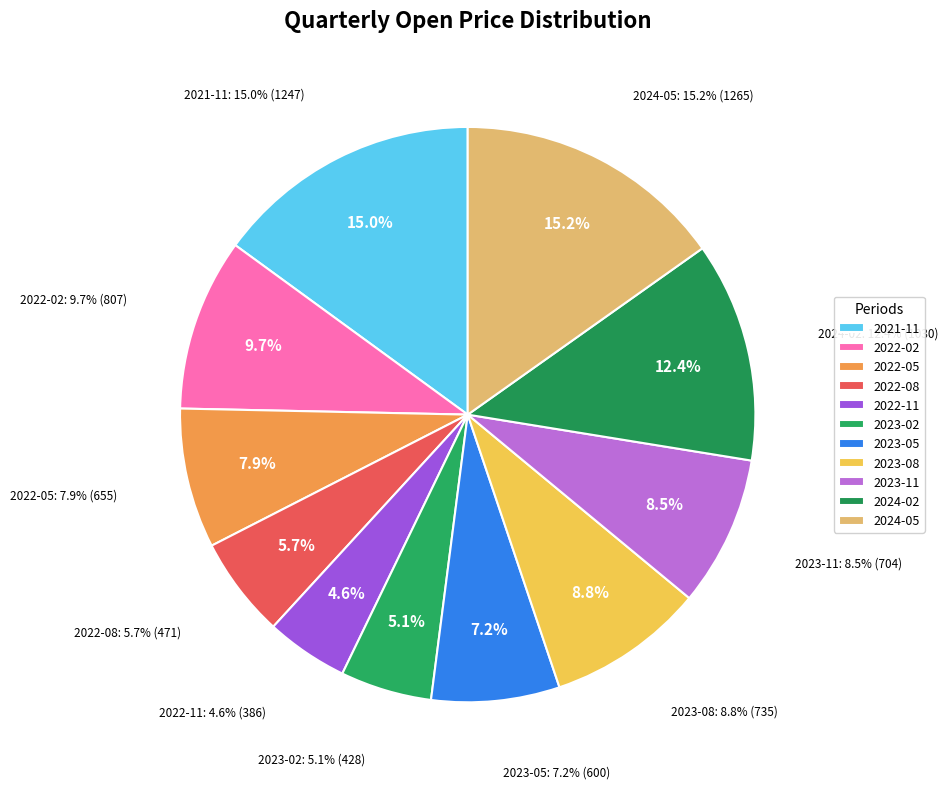

Is there any slice that represents more than half of the pie?

No